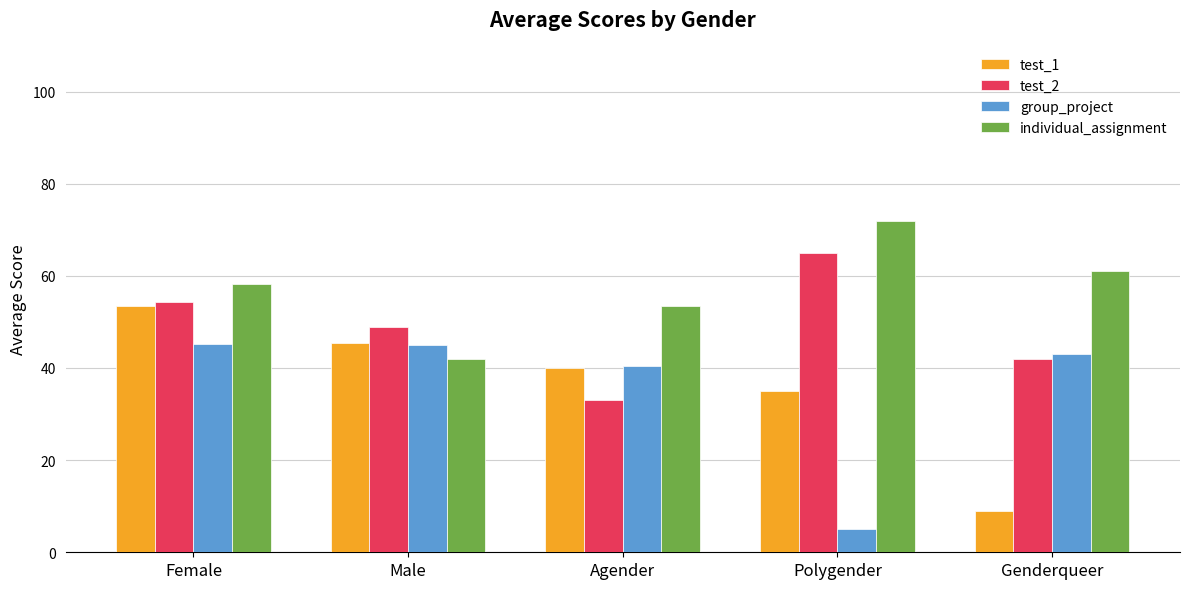

At Genderqueer, list the series in order from smallest to largest.

test_1, test_2, group_project, individual_assignment